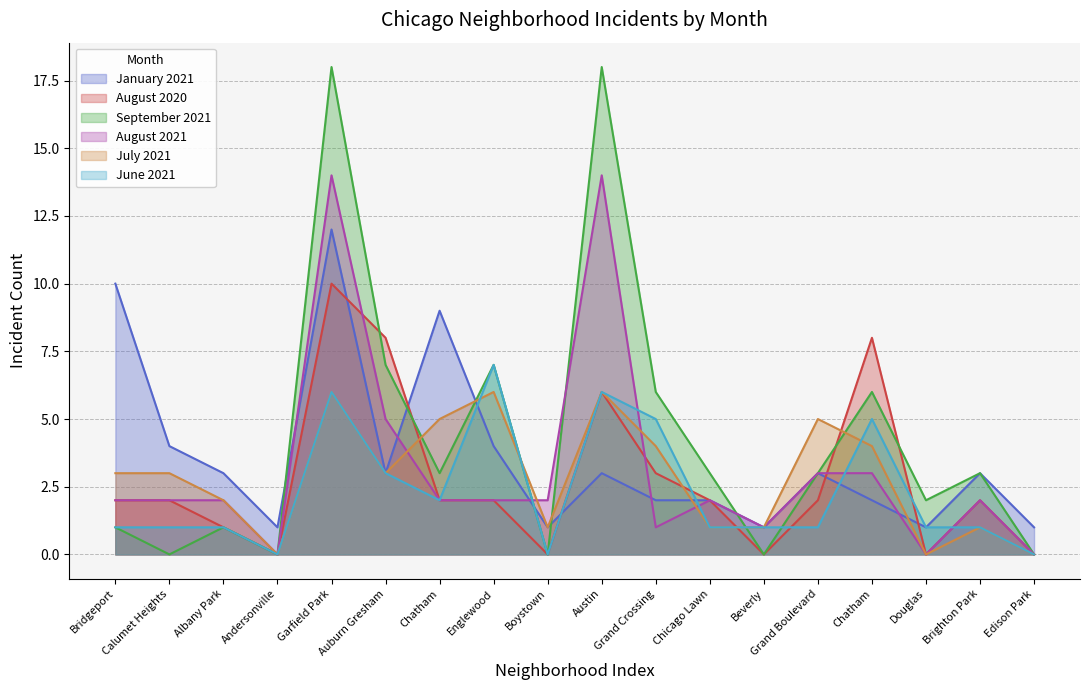

Reading left to right, list all the values displayed in this chart.

January 2021: 10	4	3	1	12	3	9	4	1	3	2	2	1	3	2	1	3	1
August 2020: 2	2	1	0	10	8	2	2	0	6	3	2	0	2	8	0	2	0
September 2021: 1	0	1	0	18	7	3	7	0	18	6	3	0	3	6	2	3	0
August 2021: 2	2	2	0	14	5	2	2	2	14	1	2	1	3	3	0	2	0
July 2021: 3	3	2	0	6	3	5	6	1	6	4	1	1	5	4	0	1	0
June 2021: 1	1	1	0	6	3	2	7	0	6	5	1	1	1	5	1	1	0